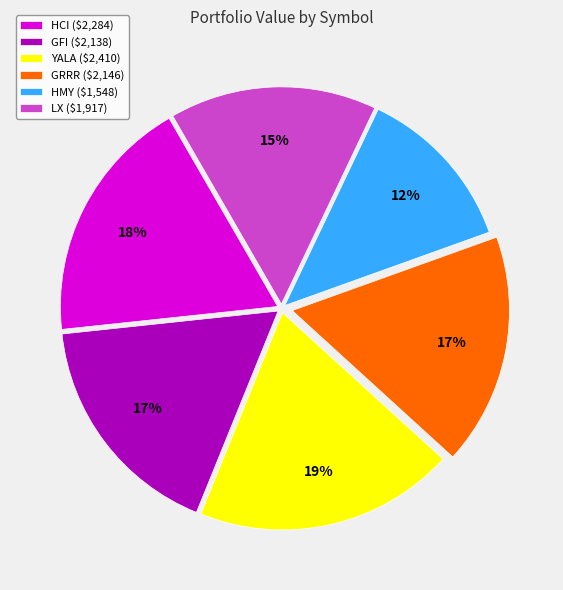

The LX ($1,917) slice represents 15% of the pie. True or false?

True